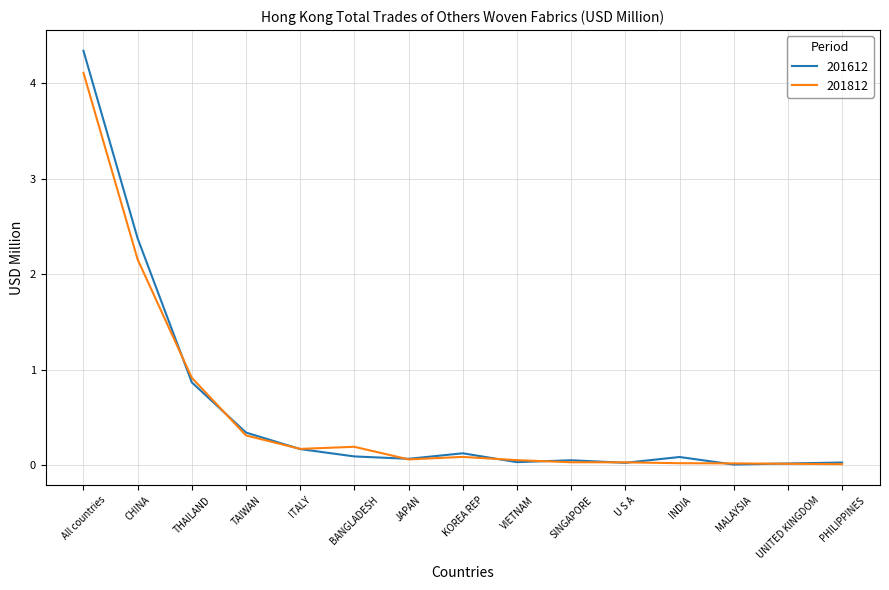

Is it true that 201812 equals 0.2 at ITALY?

True